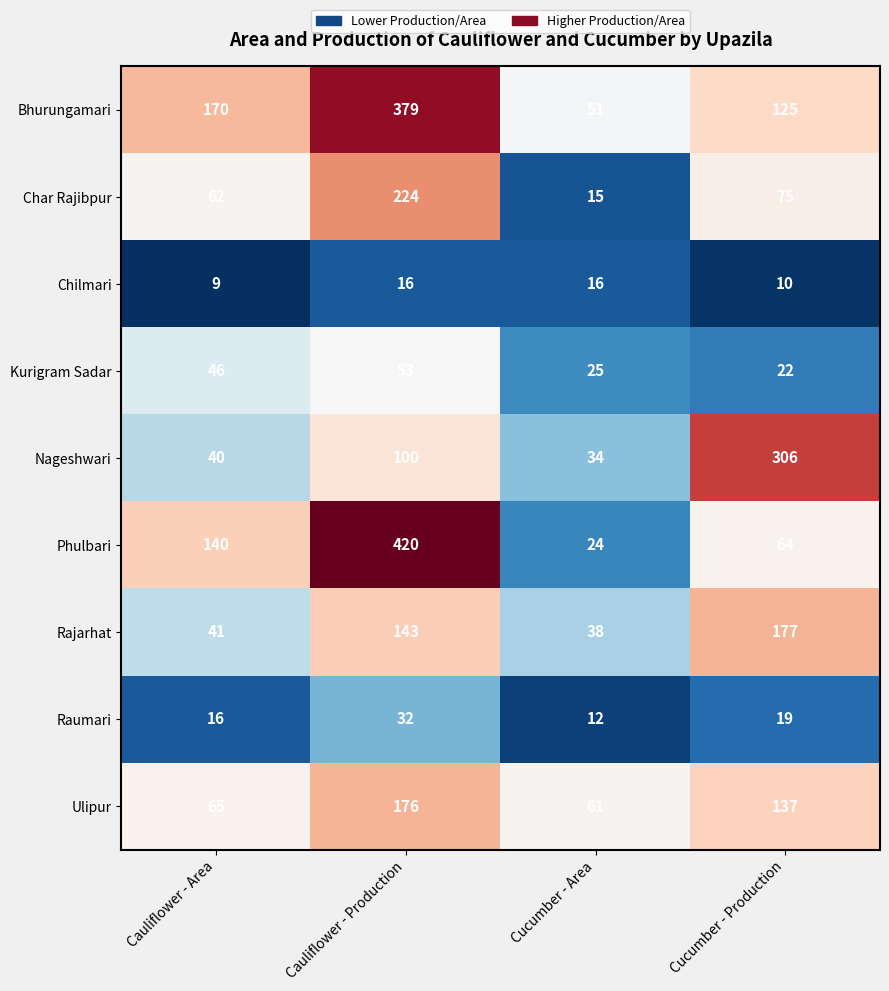

Which series has the widest spread of values?

Phulbari